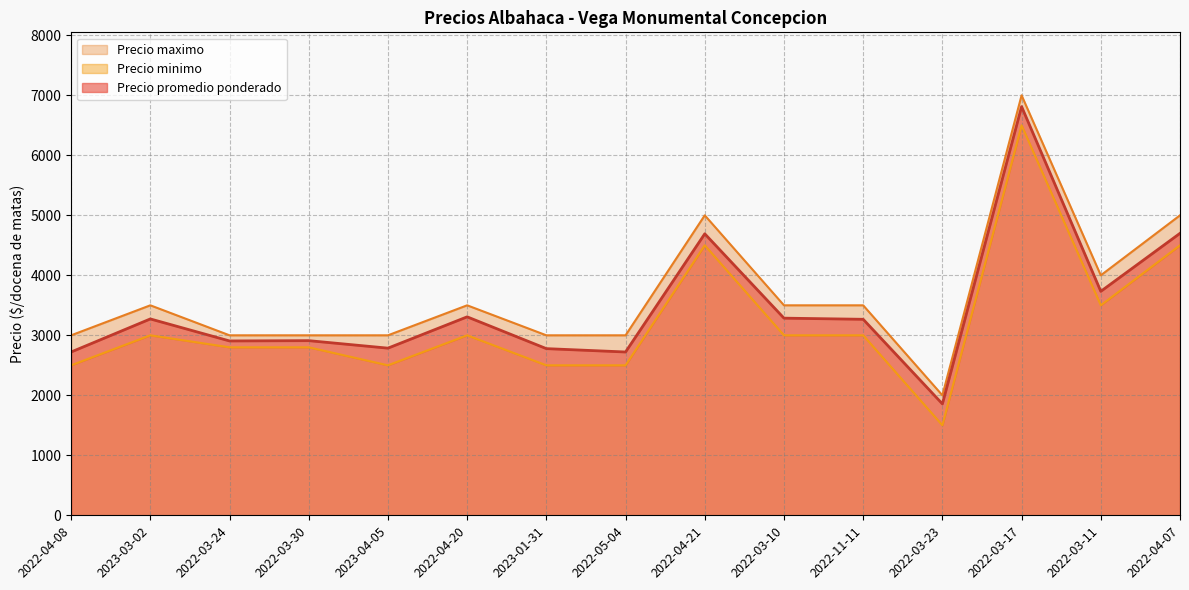

Rank the series by their average value, from highest to lowest.

Precio maximo, Precio promedio ponderado, Precio minimo